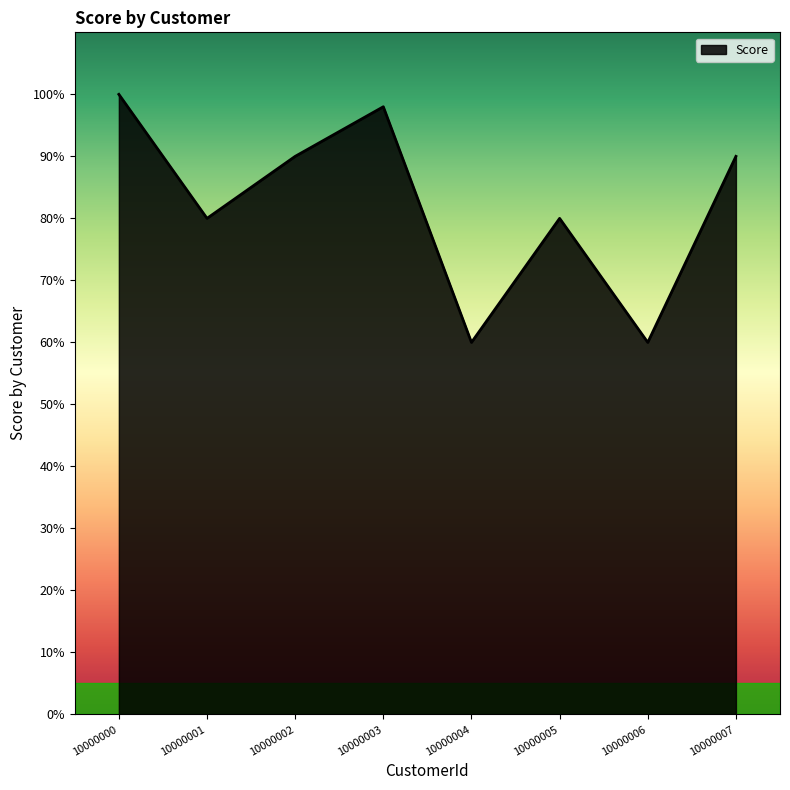

Approximately how many times larger is the value at 10000001 compared to 10000002?

0.9